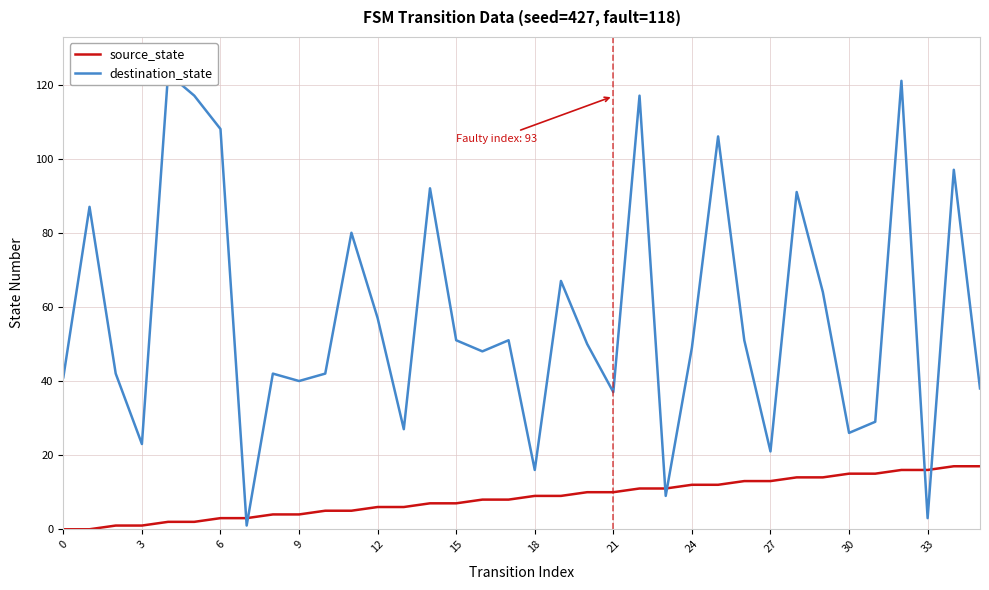

True or false: source_state has a value of 4 at 9.

True